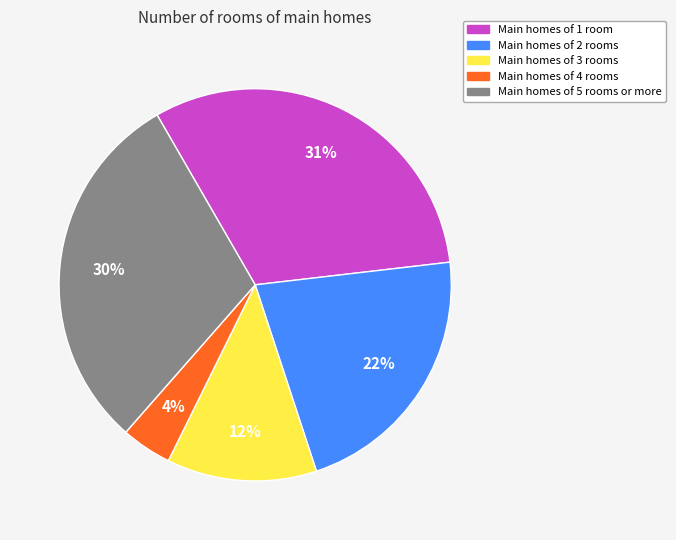

Does any single category account for the majority?

No